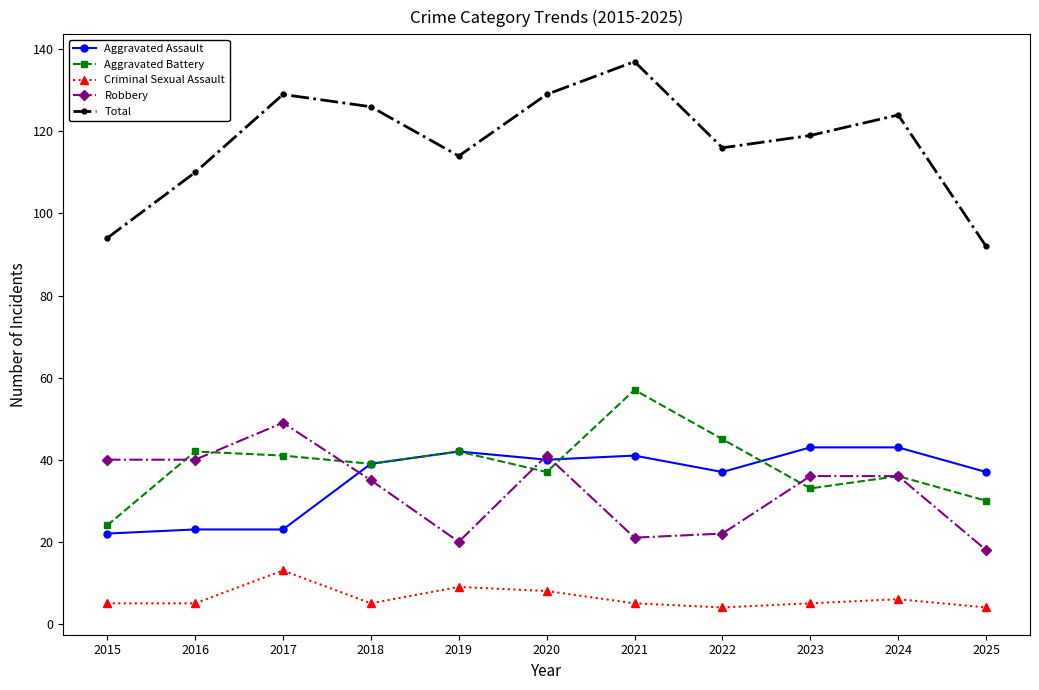

Which category has the highest value across all series?

2021